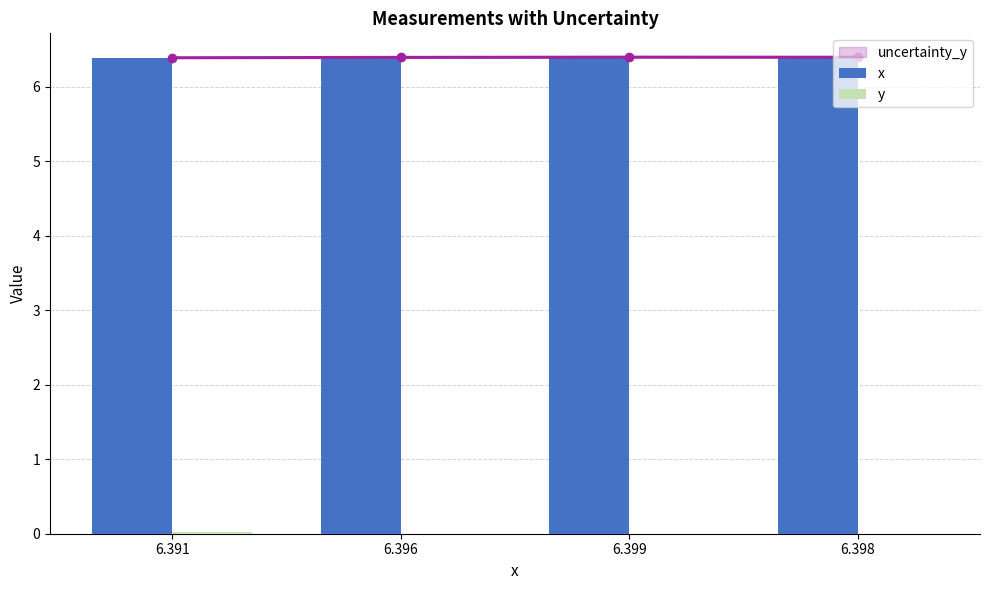

How many groups of bars are there?

4